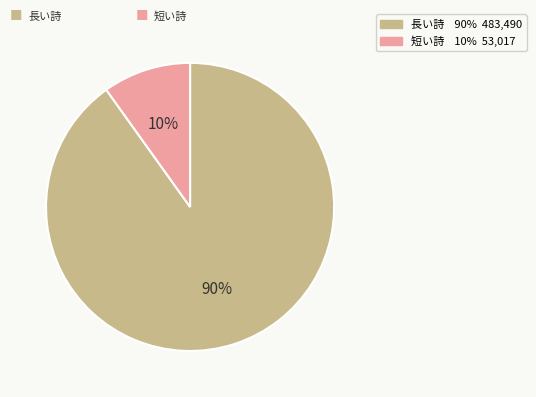

Is there a majority slice in this chart?

Yes